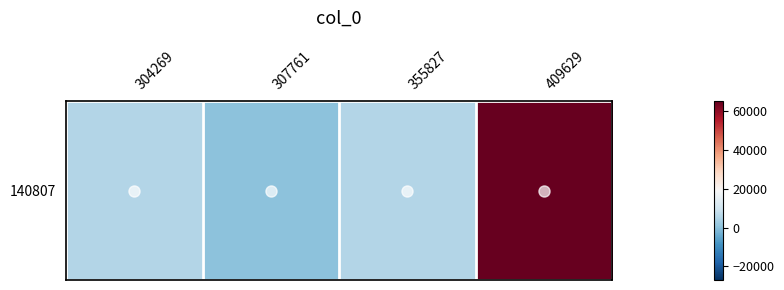

List the labels in order of value, largest first.

409629, 355827, 304269, 307761